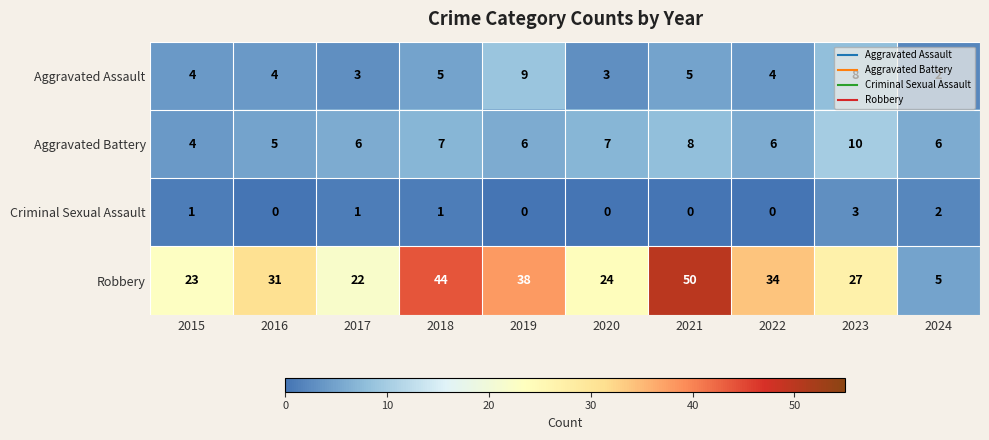

Count the Criminal Sexual Assault values in the range 0 to 1.

8